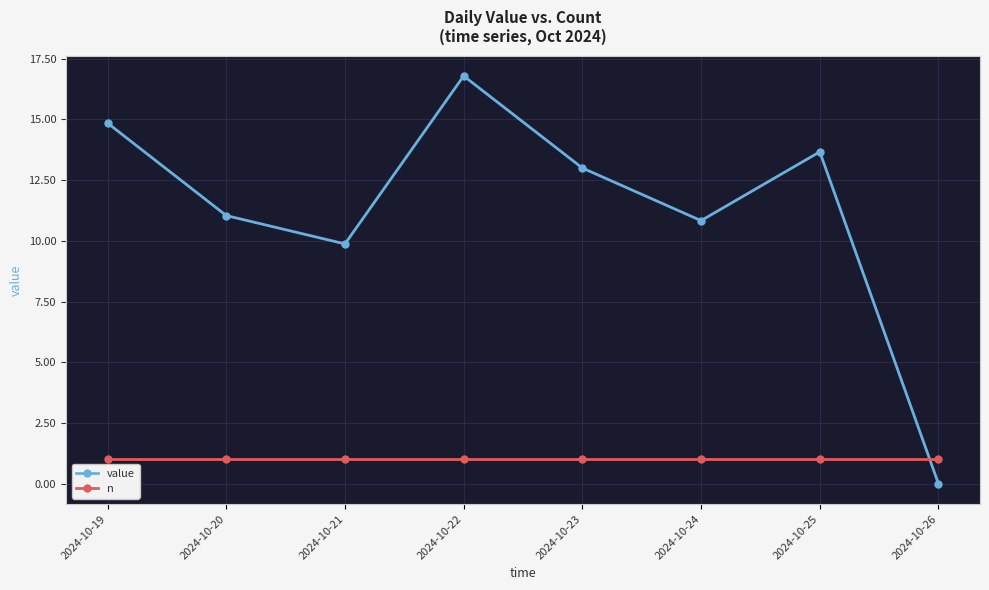

How many lines are shown in the chart?

2